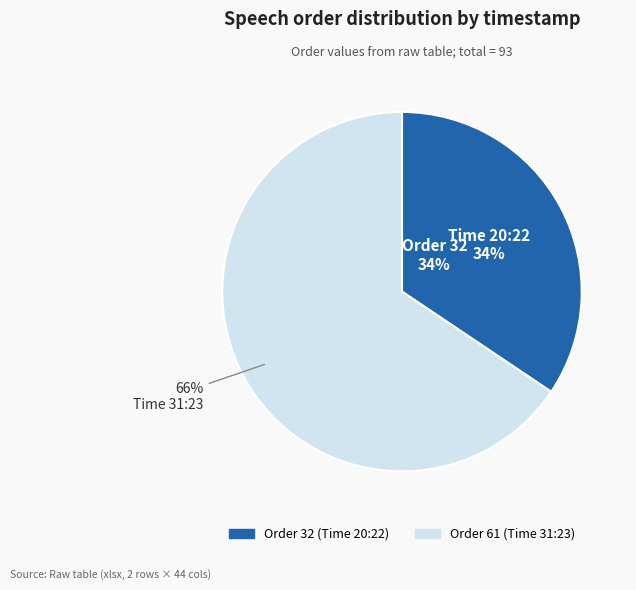

To the nearest percent, what percentage of the pie is 20:22?

34%